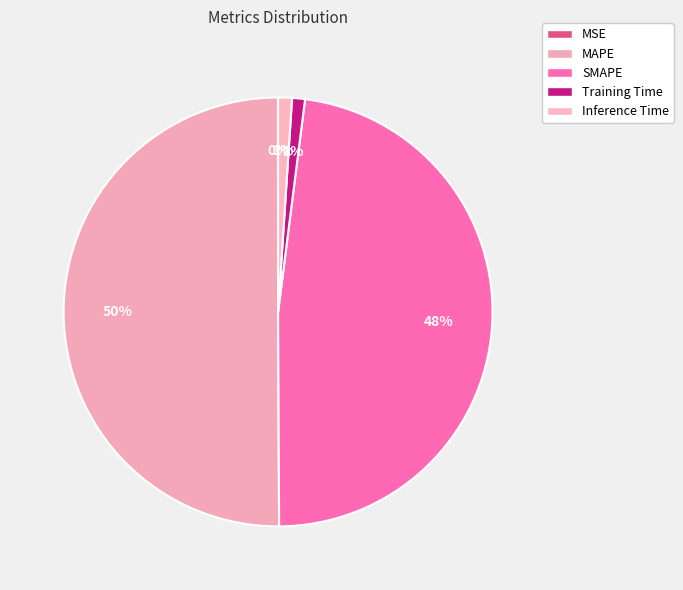

How many slices are in this pie chart?

5